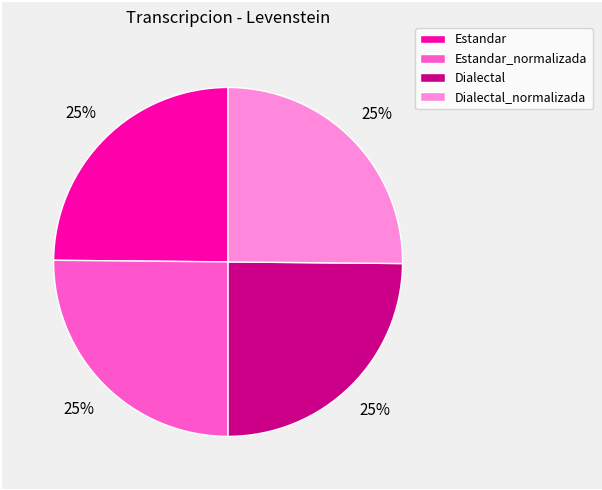

To the nearest percent, what is the average slice percentage?

25%